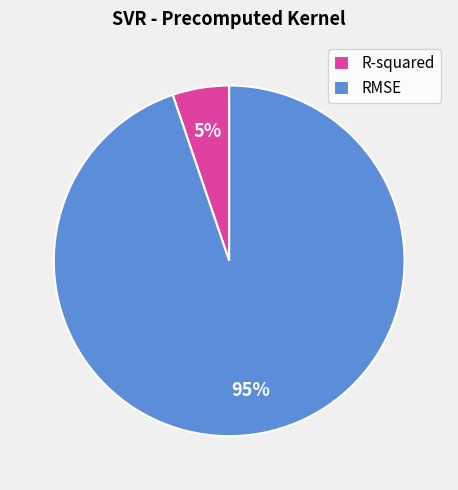

Count the number of slices in the pie.

2